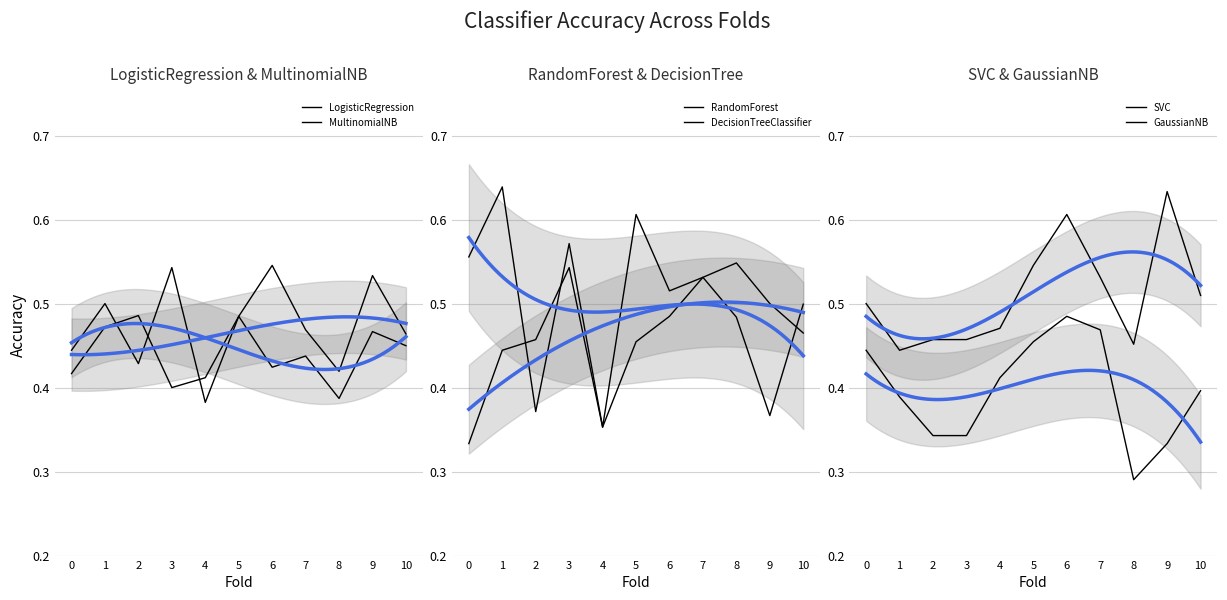

What is the value of the DecisionTreeClassifier point at the 4th from the left?

0.5